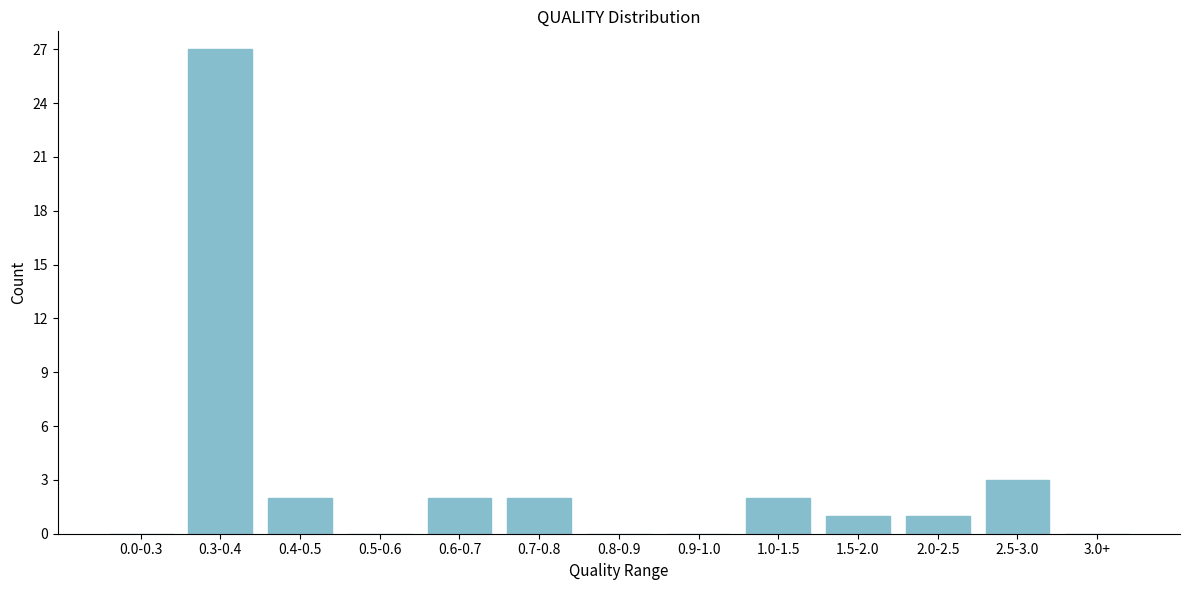

Reading left to right, extract all data points from this chart.

0.0-0.3=0	0.3-0.4=27	0.4-0.5=2	0.5-0.6=0	0.6-0.7=2	0.7-0.8=2	0.8-0.9=0	0.9-1.0=0	1.0-1.5=2	1.5-2.0=1	2.0-2.5=1	2.5-3.0=3	3.0+=0